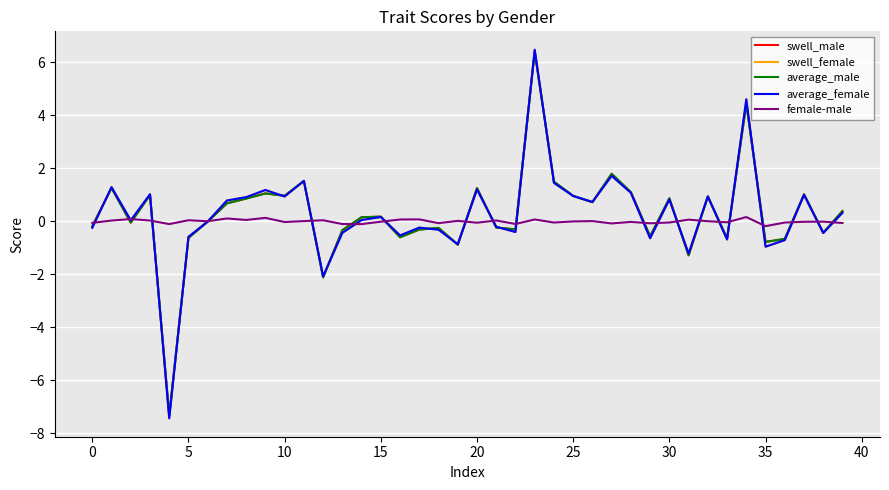

What is the greatest value displayed?

6.5